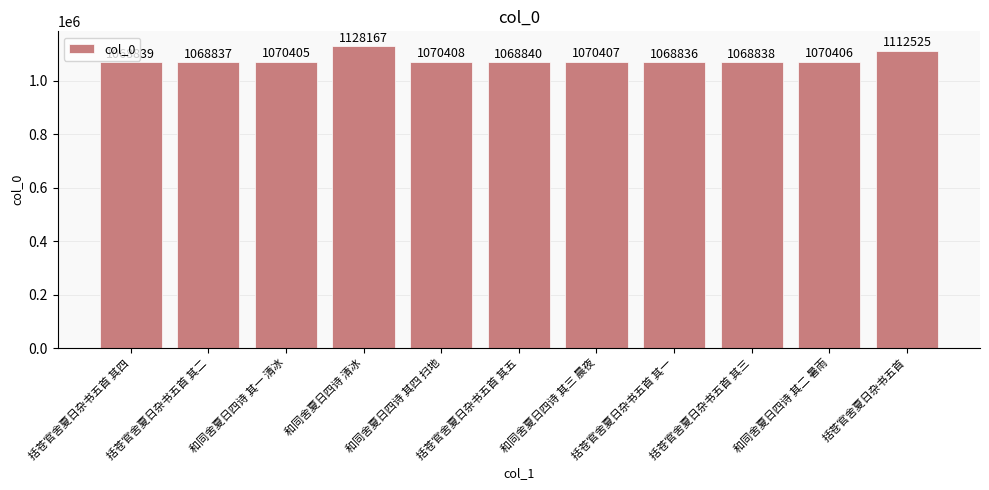

How many distinct data groups are displayed?

1